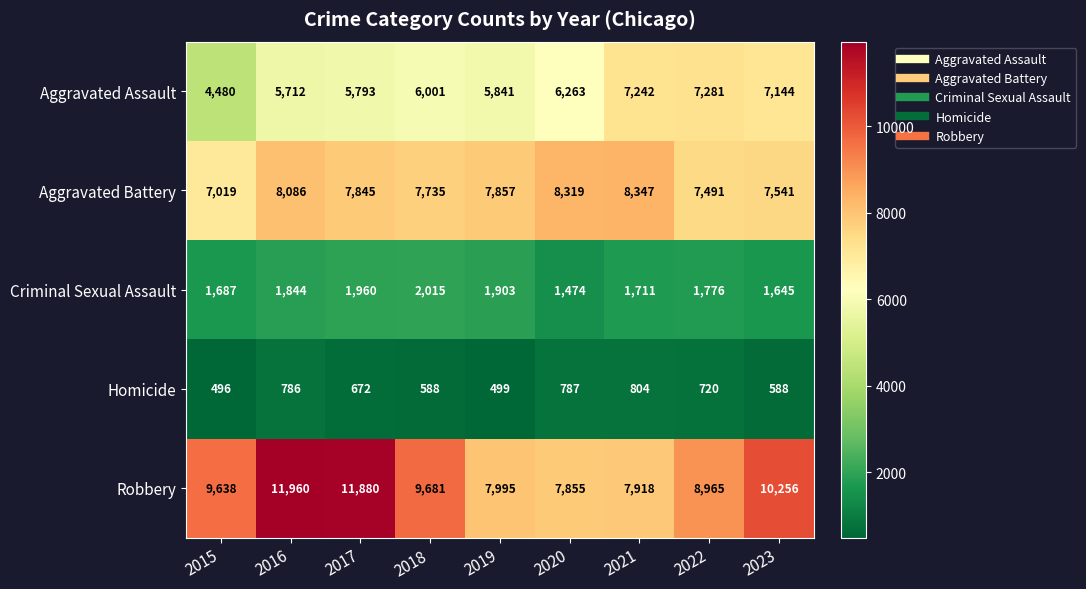

Which series has the widest spread of values?

Robbery